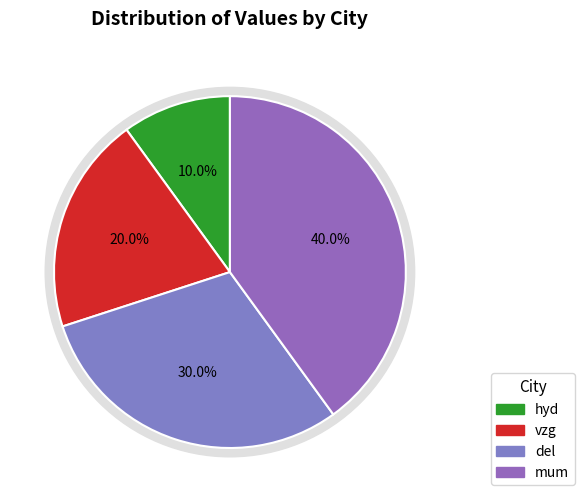

Is mum the majority of the pie?

No